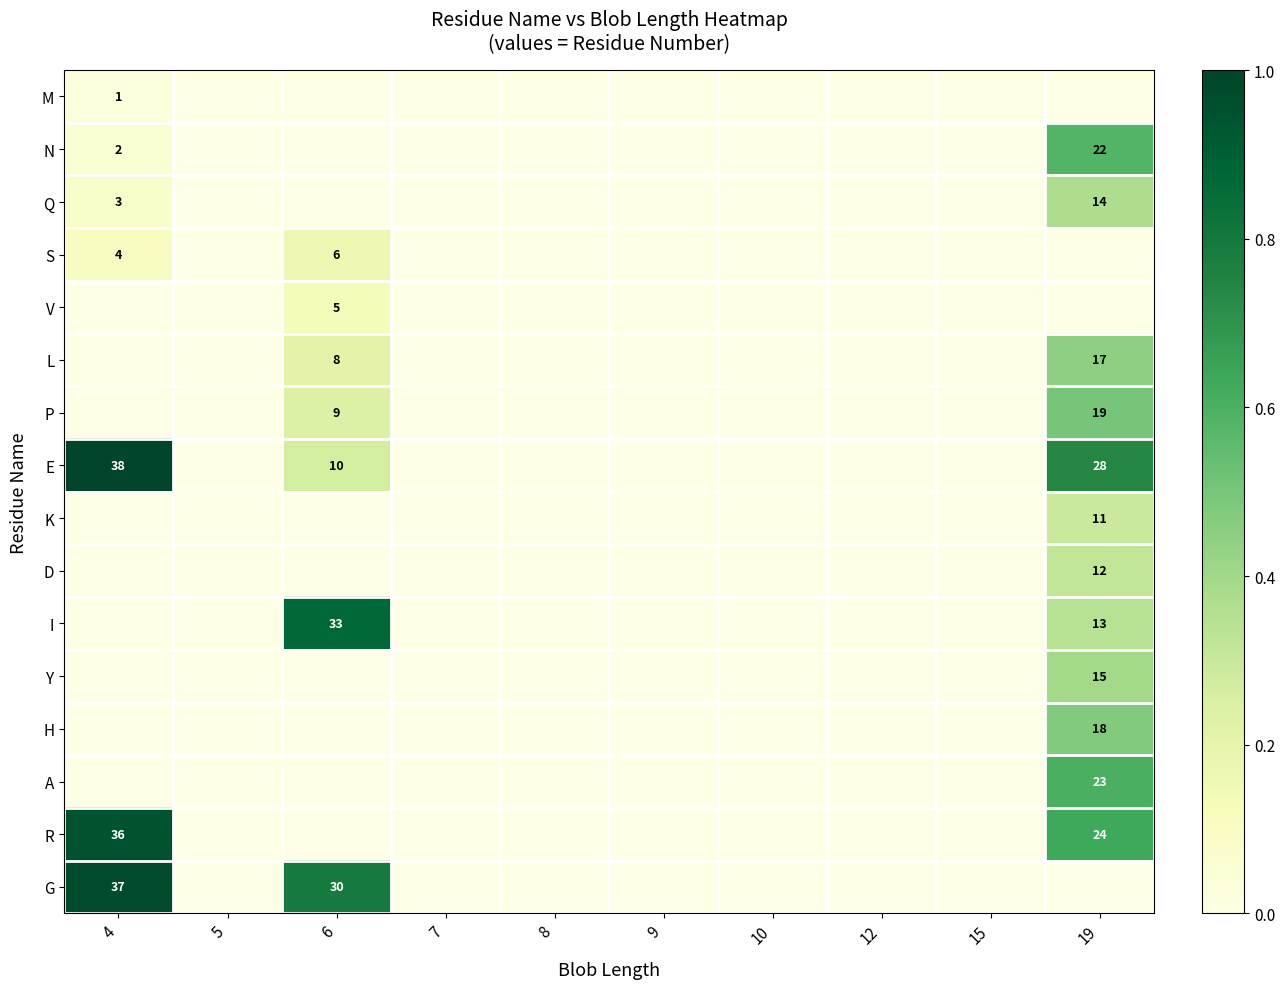

What is the difference between the G values at 6 and 4?

7